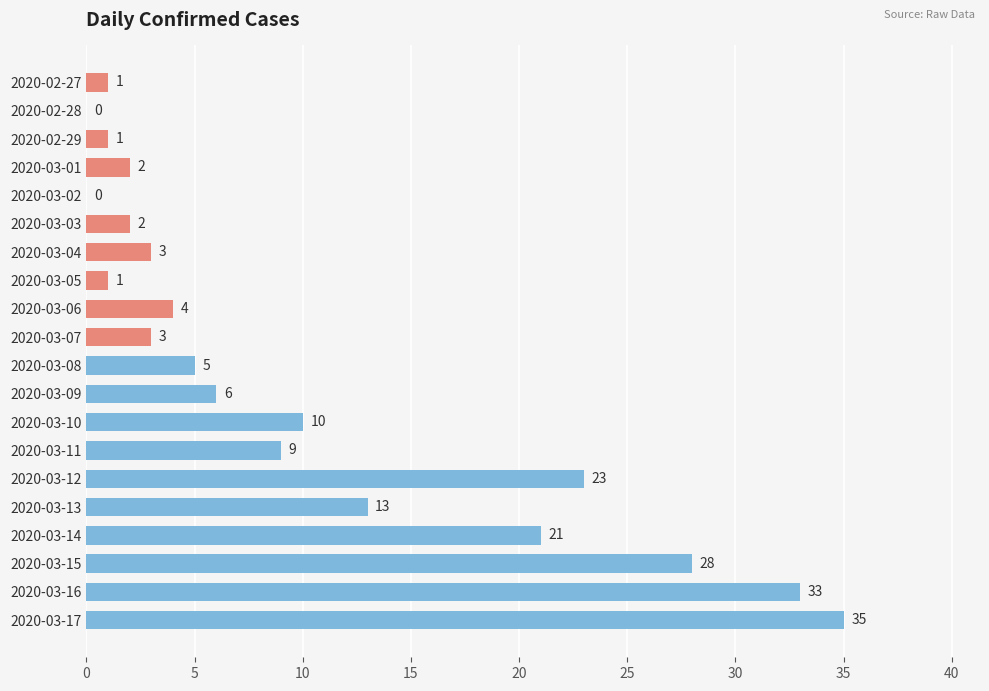

What is the average value?

10